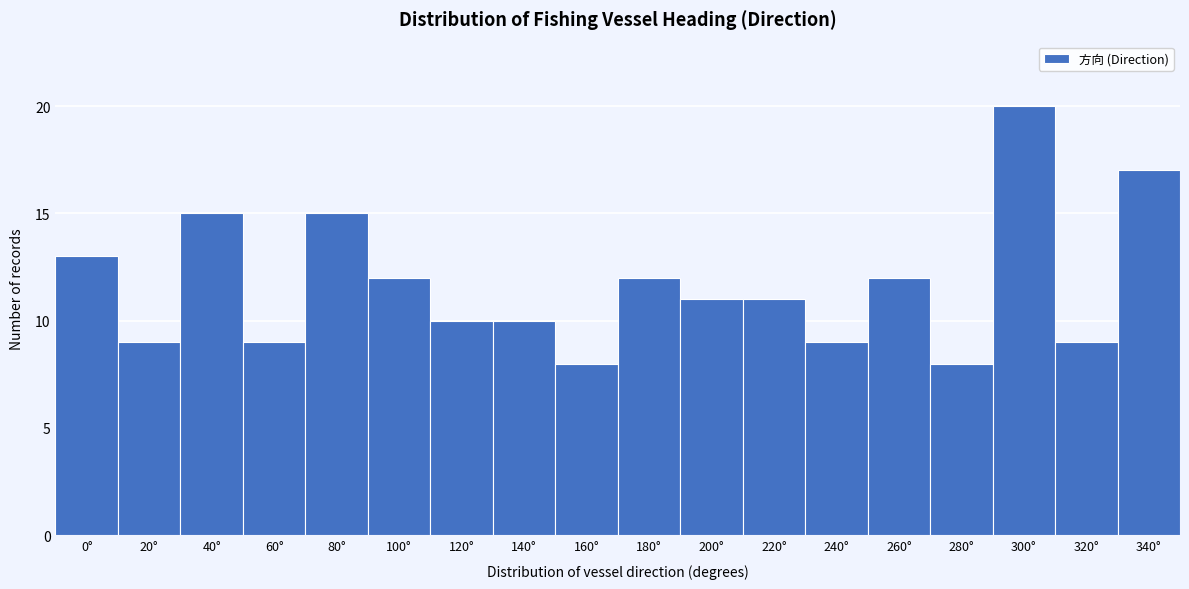

Reading right to left, list all the values displayed in this chart.

340°=17	320°=9	300°=20	280°=8	260°=12	240°=9	220°=11	200°=11	180°=12	160°=8	140°=10	120°=10	100°=12	80°=15	60°=9	40°=15	20°=9	0°=13